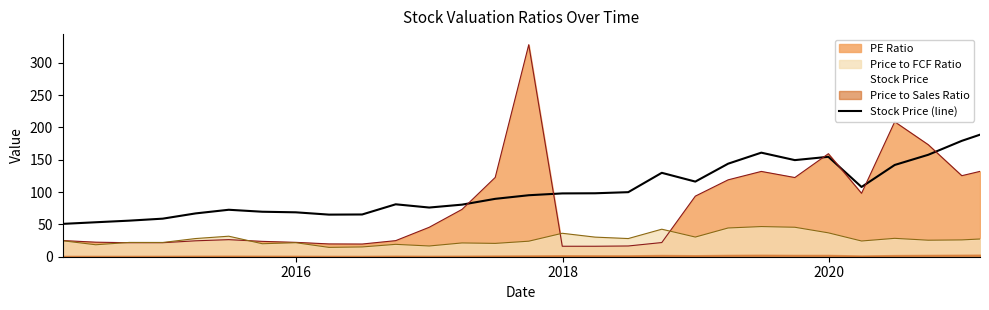

What is the value of the 26th point from the left?

141.9